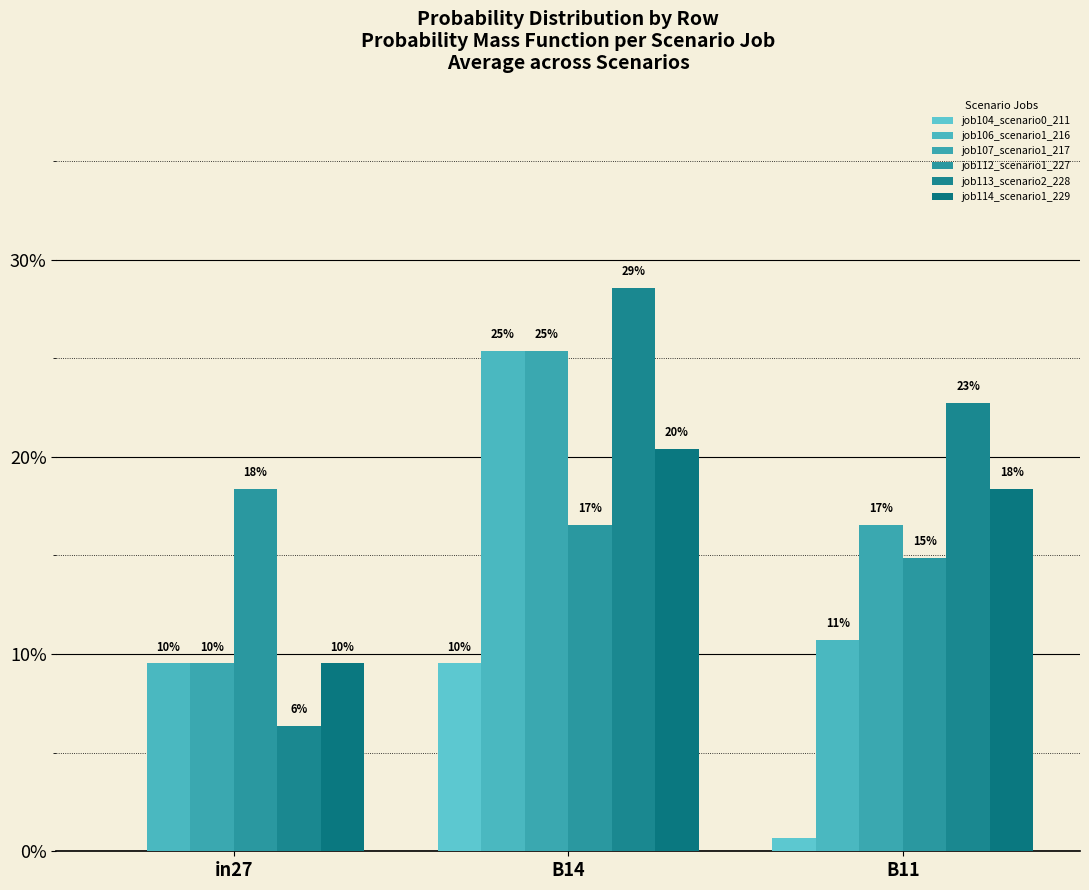

Which series has the largest total across all categories?

job113_scenario2_228